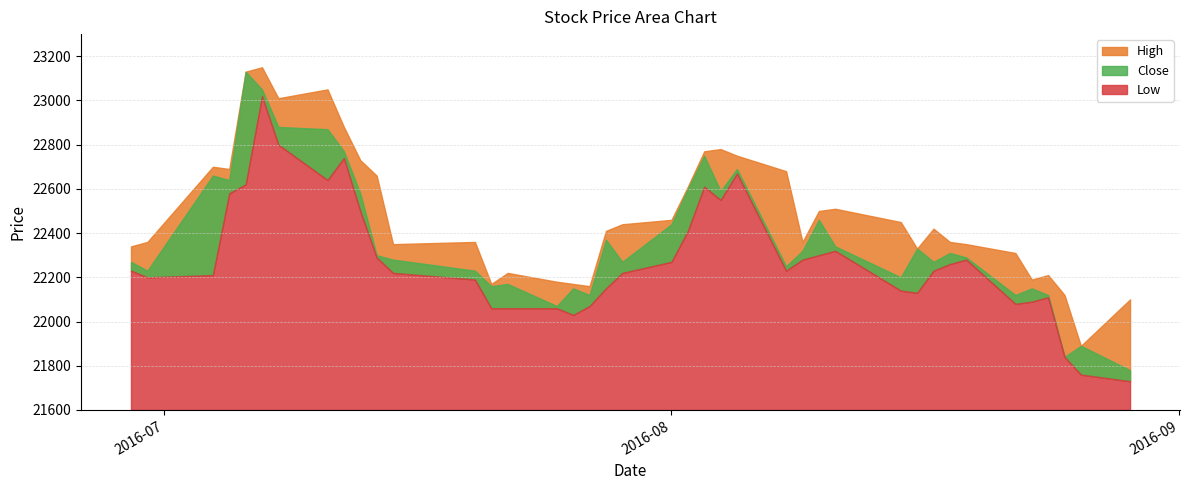

At which label does High reach its peak?

2016-07-07